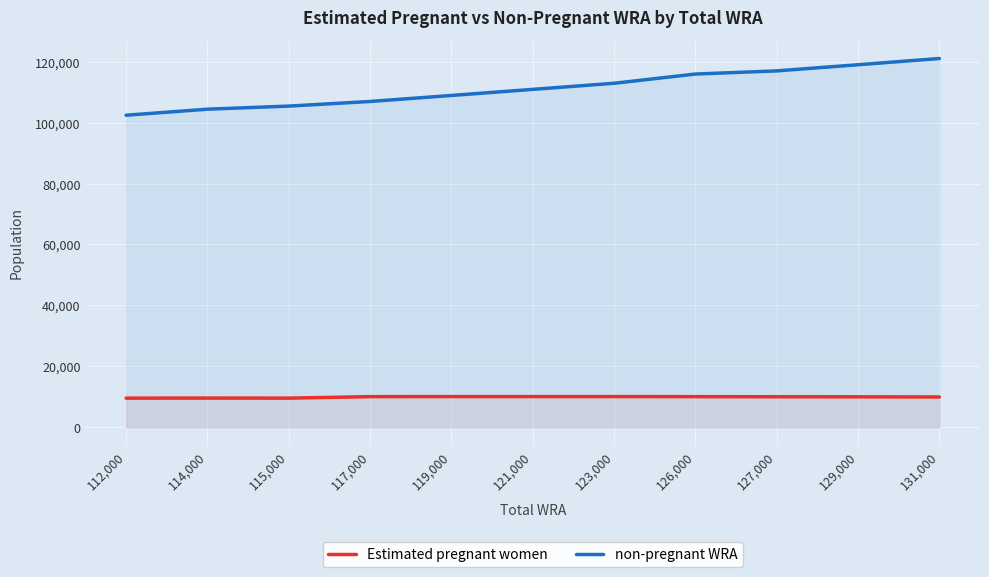

What is the lowest value of the non-pregnant WRA series?

102439.6